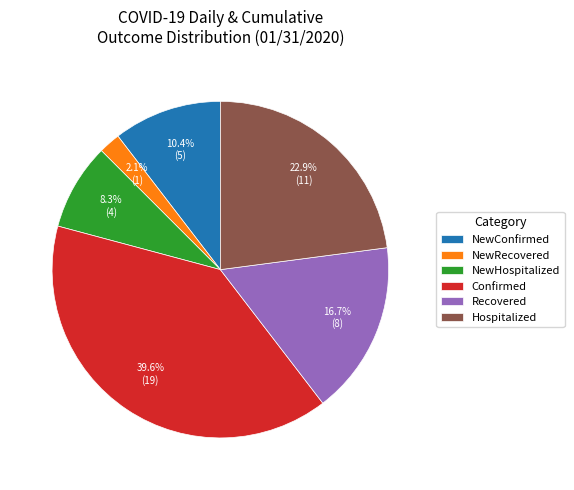

To the nearest percent, what is the combined percentage of NewHospitalized and NewRecovered?

10%